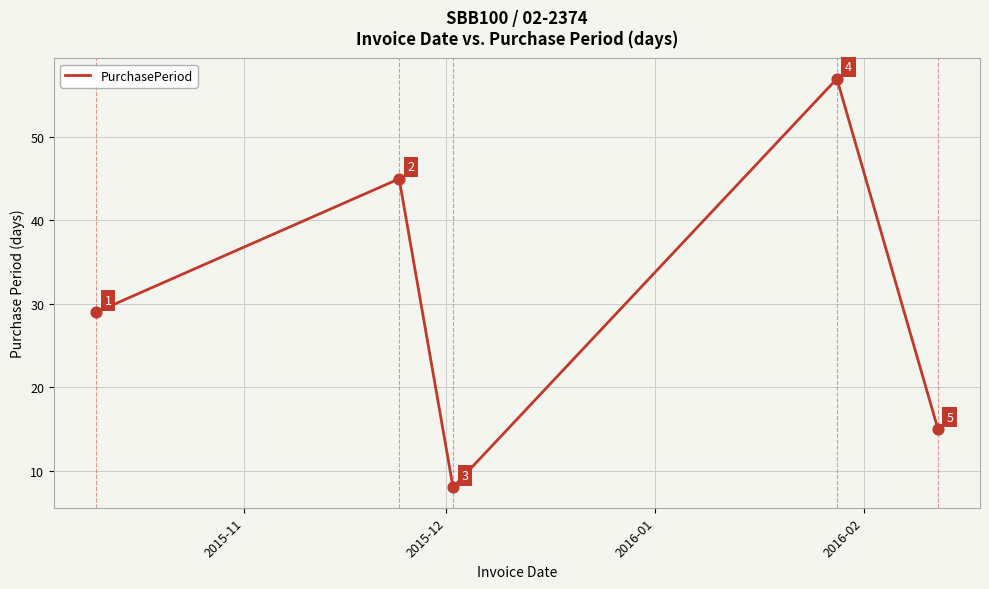

How many values are between 15 and 45?

3